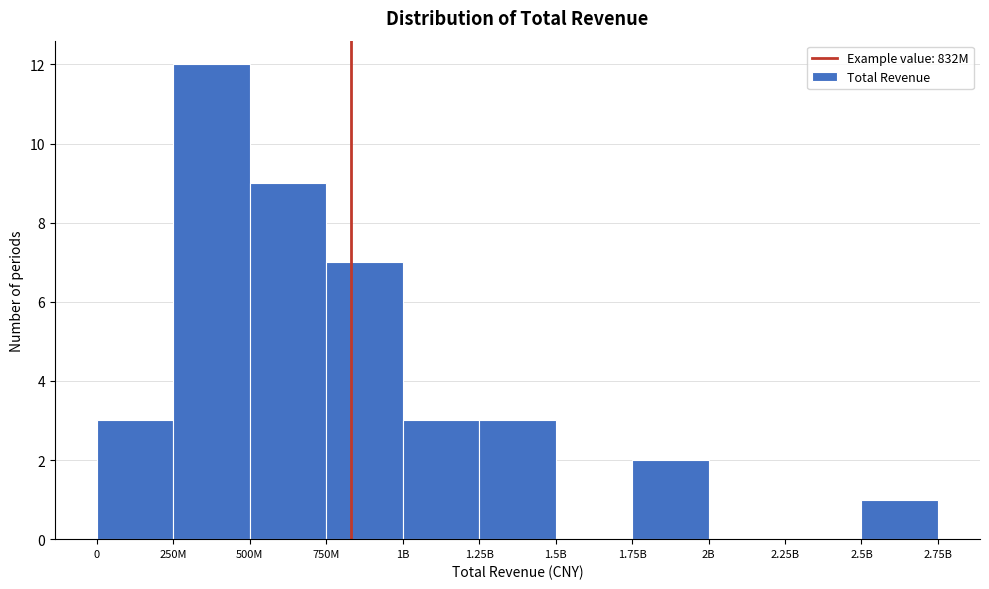

Reading left to right, list all the values displayed in this chart.

0=3	250M=12	500M=9	750M=7	1B=3	1.25B=3	1.5B=0	1.75B=2	2B=0	2.25B=0	2.5B=1